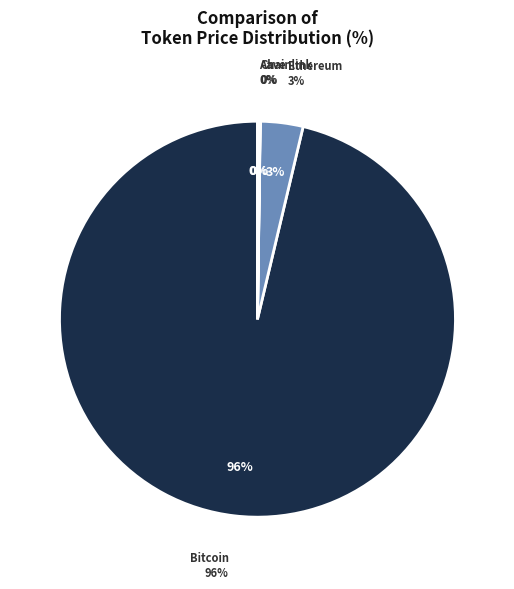

What percentage do Aave and Bitcoin together represent?

96.5%